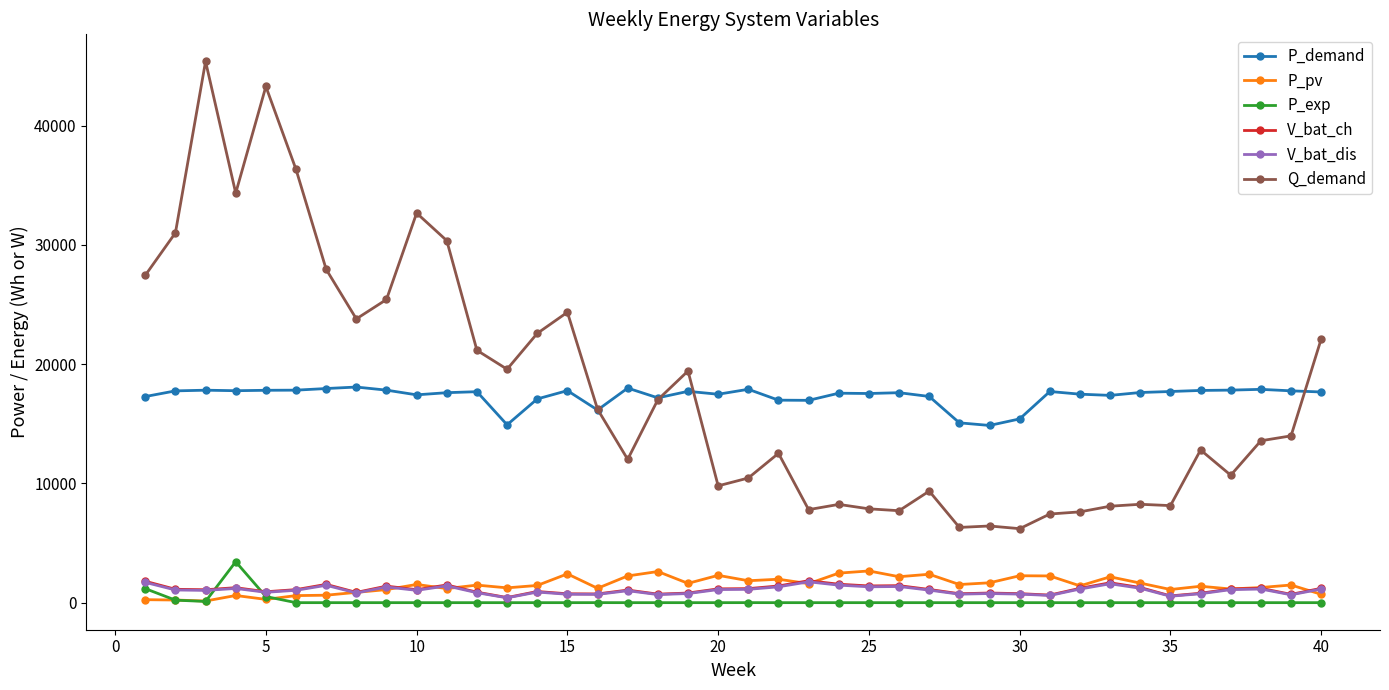

Does the chart display data point markers on the line(s)?

Yes